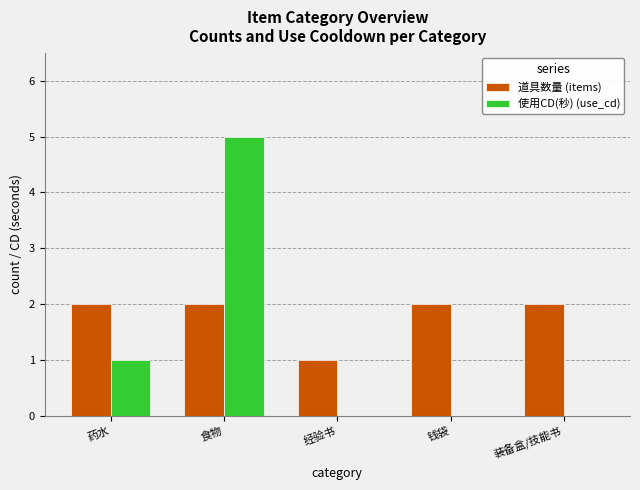

What is the greatest value displayed?

5